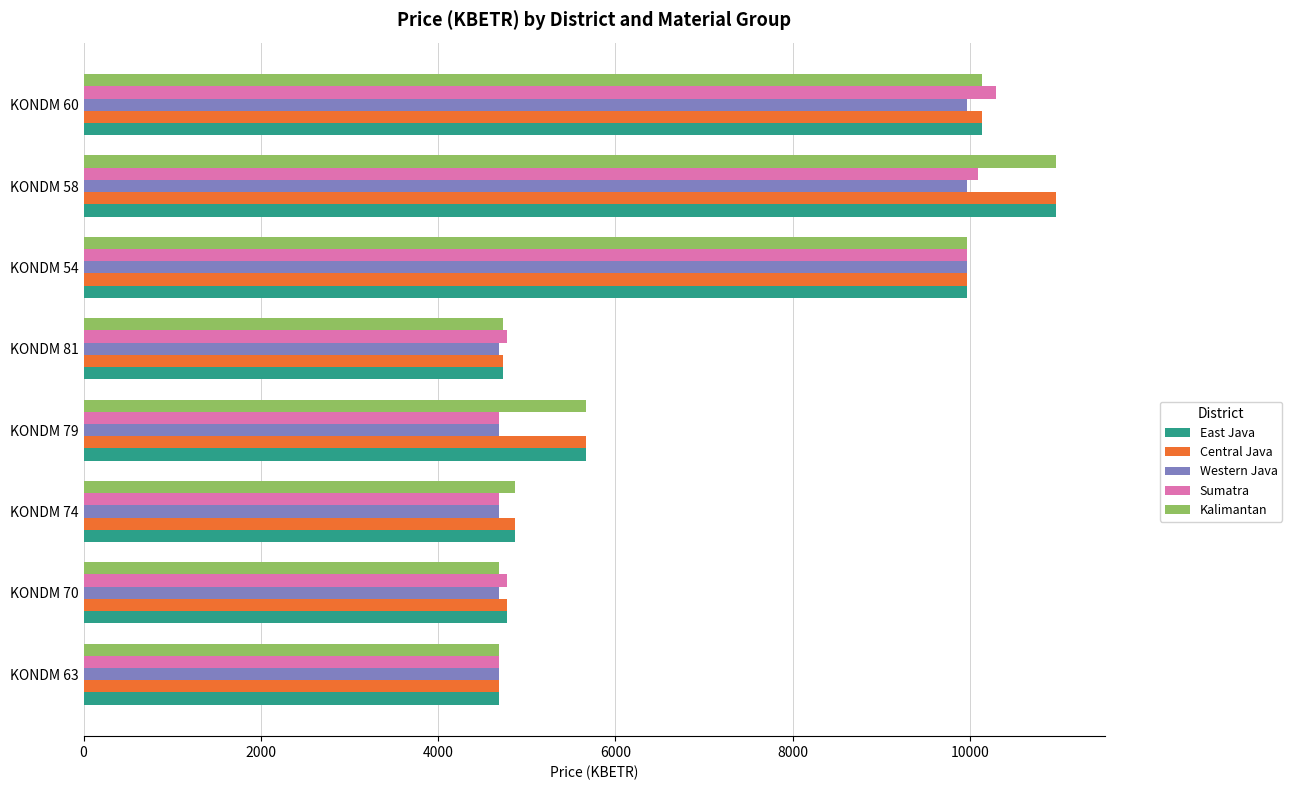

What is the difference between the maximum and minimum values in the Western Java series?

5285.6